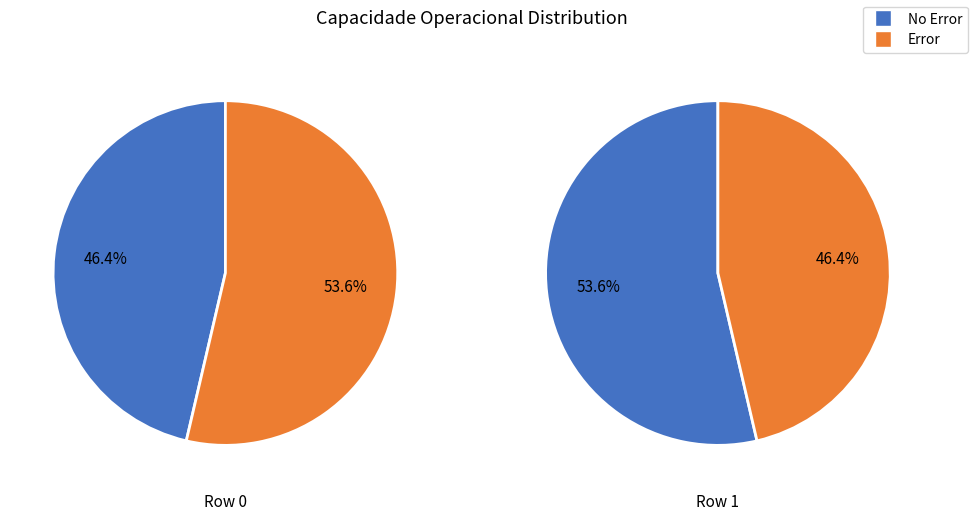

How many segments does this pie chart have?

2